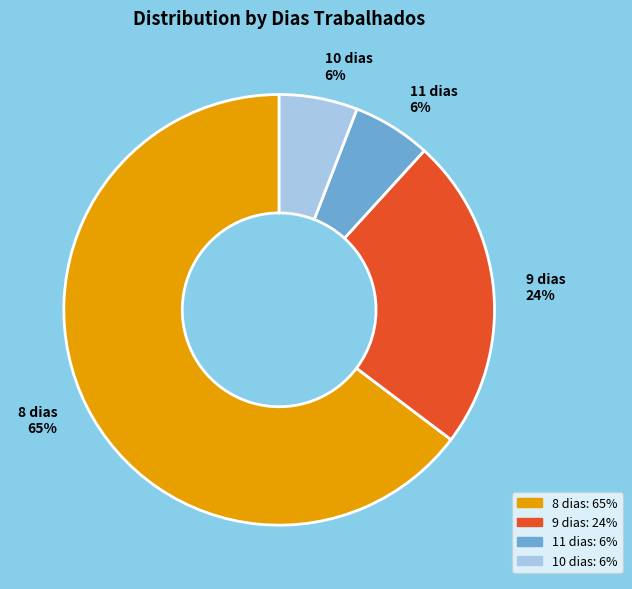

Between 11 dias 6% and 9 dias 24%, which is larger?

9 dias 24%